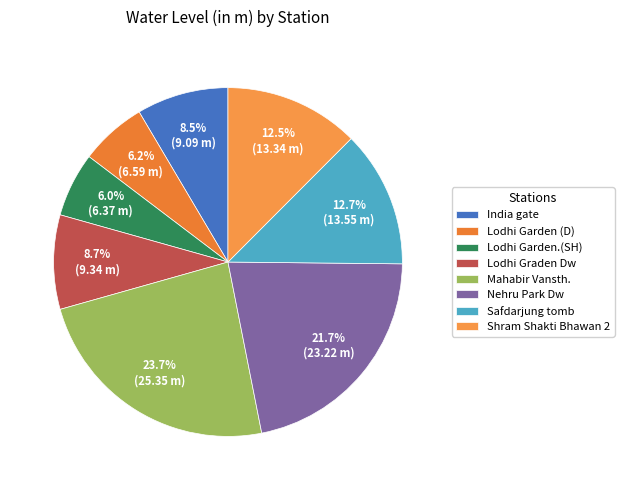

To the nearest percent, what is the difference between the Lodhi Graden Dw and Shram Shakti Bhawan 2 slice percentages?

4%